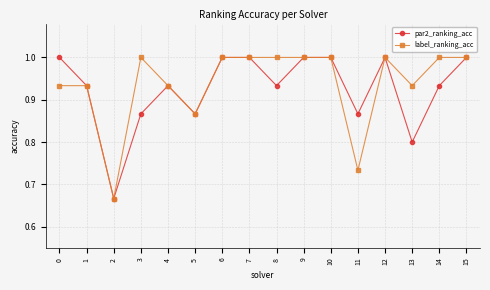

What is the difference between the label_ranking_acc values at 7 and 1?

0.1